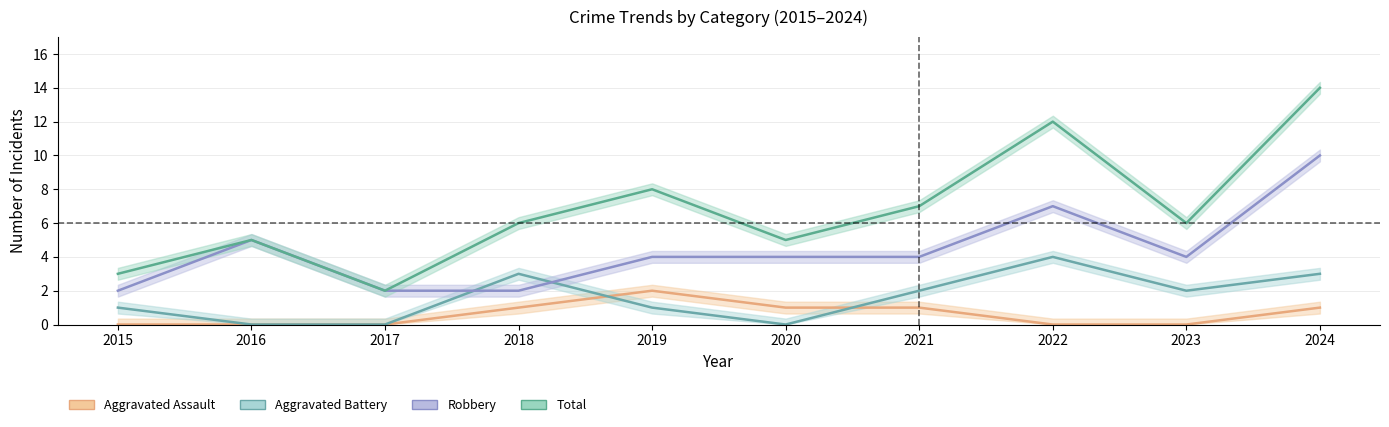

Reading right to left, list all the values displayed in this chart.

Aggravated Assault: 1	0	0	1	1	2	1	0	0	0
Aggravated Battery: 3	2	4	2	0	1	3	0	0	1
Robbery: 10	4	7	4	4	4	2	2	5	2
Total: 14	6	12	7	5	8	6	2	5	3